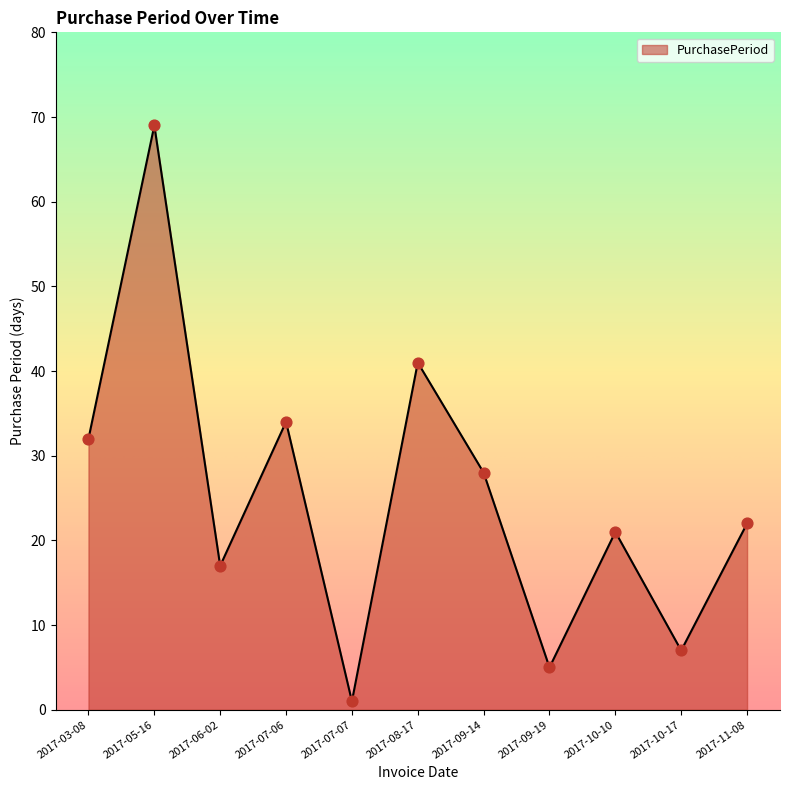

What is the change in value from 2017-07-06 to 2017-09-14?

-6